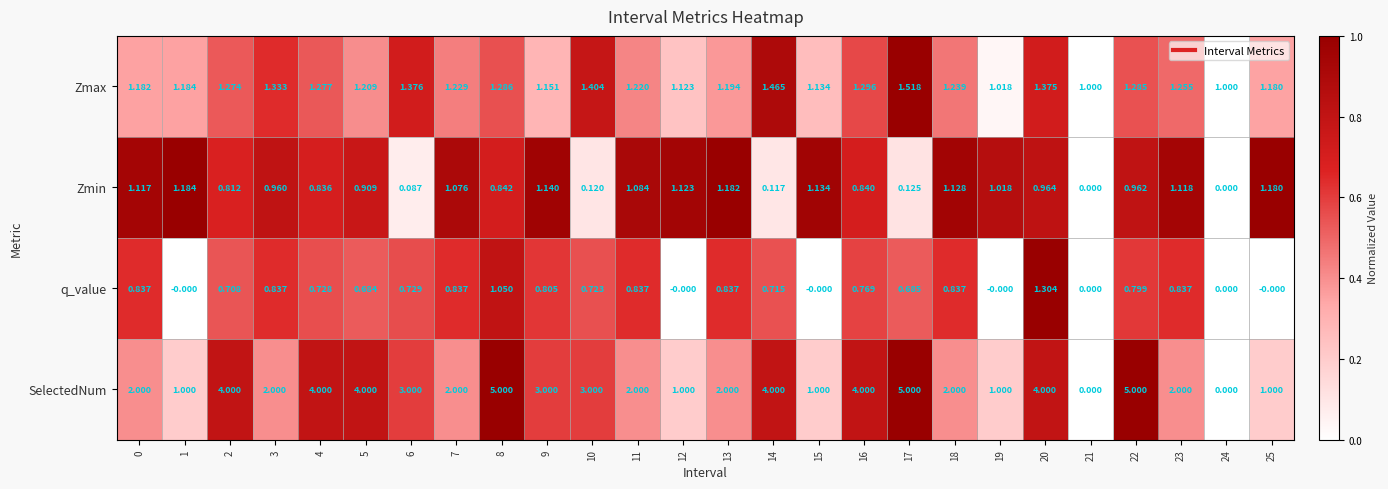

Rank the series at 23 from highest to lowest value.

SelectedNum, Zmax, Zmin, q_value